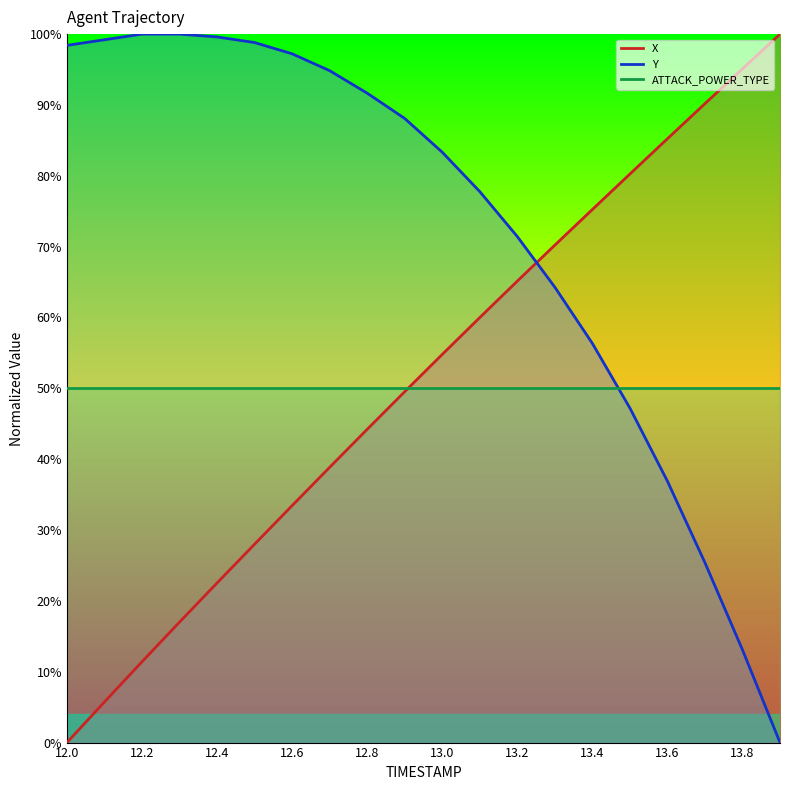

What is the greatest value displayed?

100.0